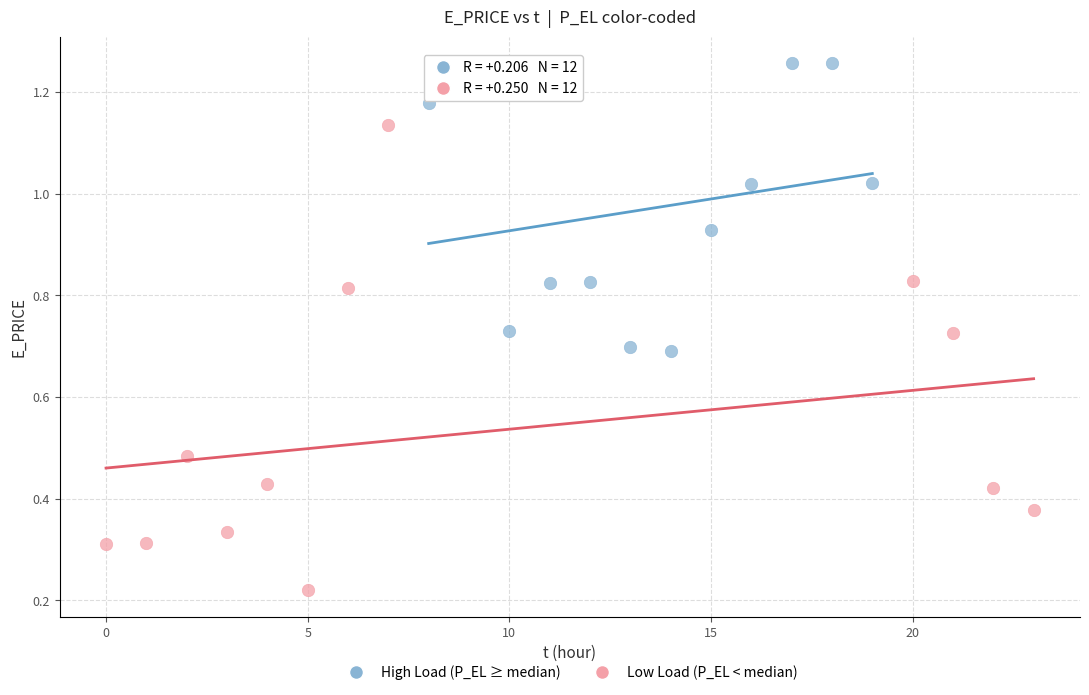

Which series has the largest Y range (max minus min)?

Low Load (P_EL < median)